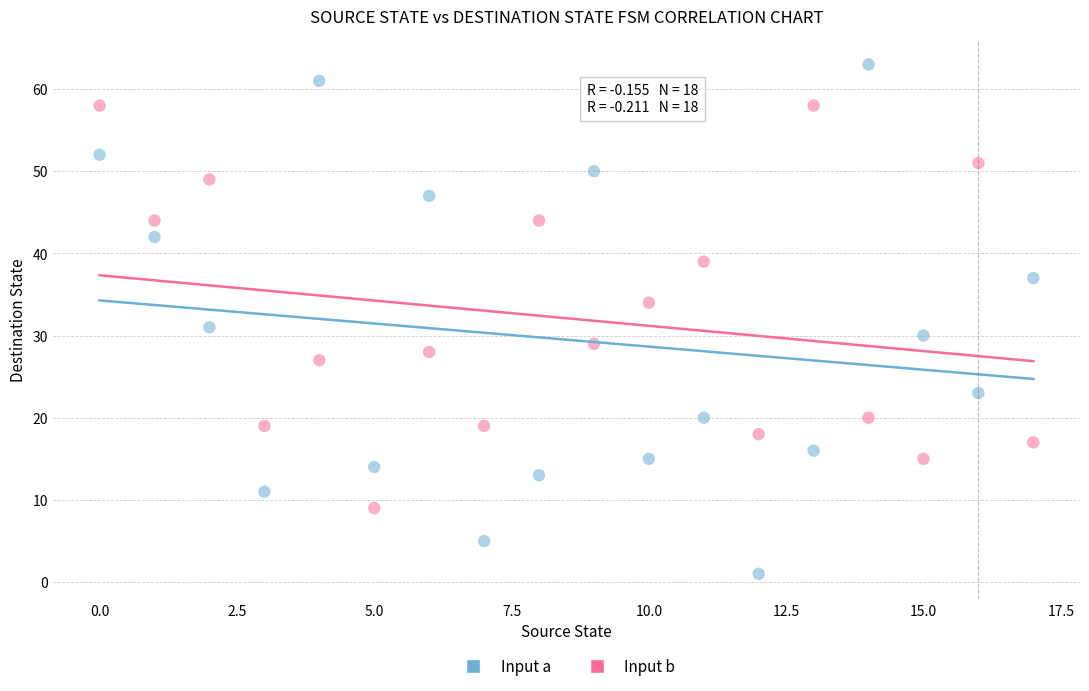

Across all data points, what is the range of Y values (max minus min)?

62